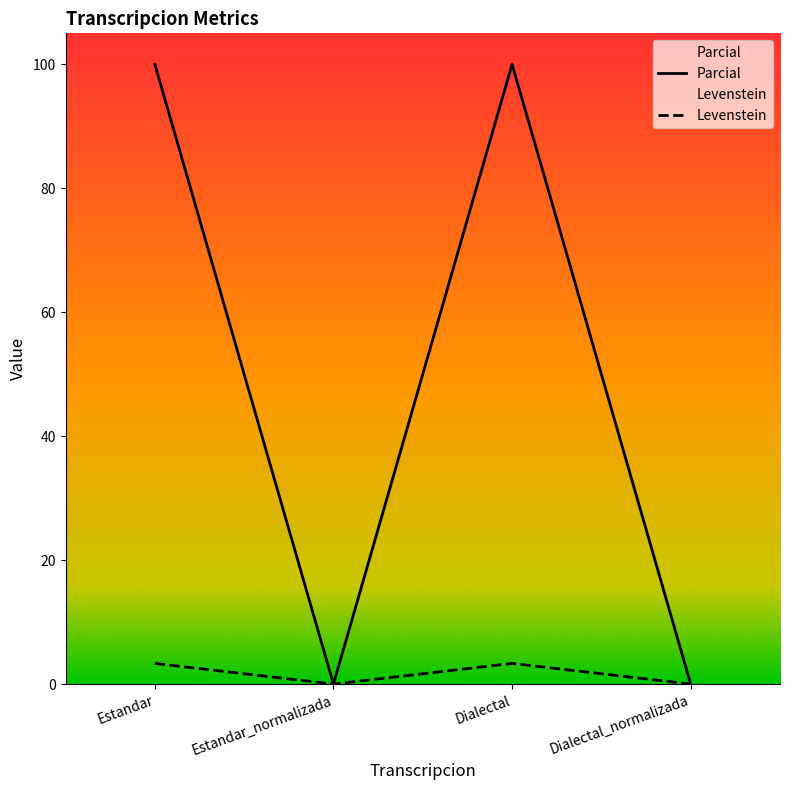

Is the value of Levenstein at Dialectal greater than the value of Parcial at Dialectal_normalizada?

Yes